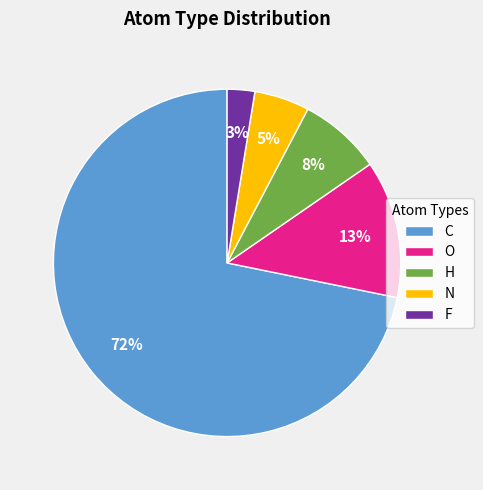

True or false: F accounts for 3% of the total.

True